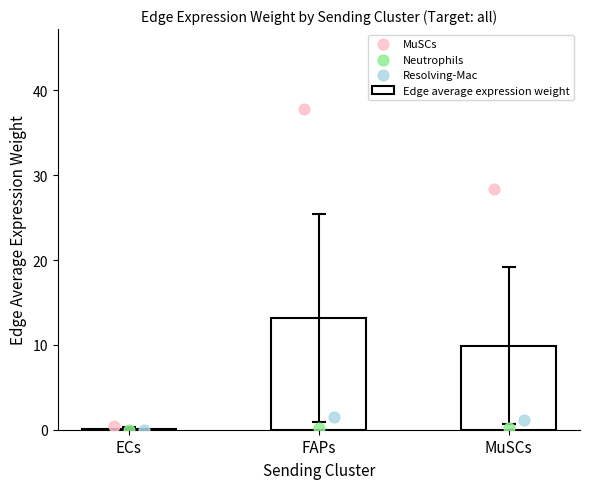

Which has a higher value, FAPs or ECs?

FAPs